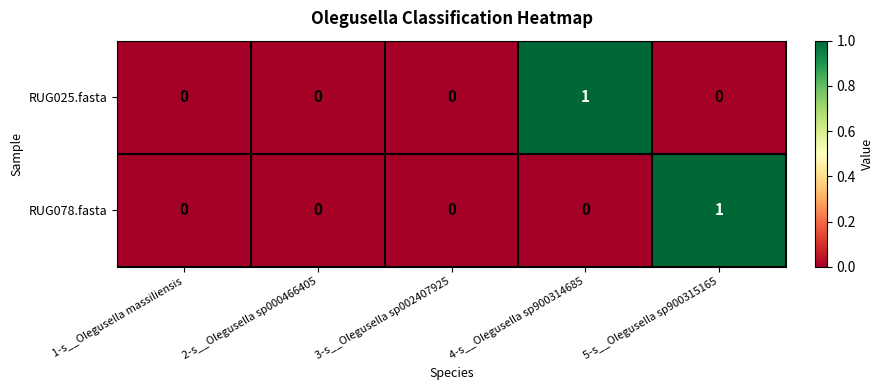

How many RUG078.fasta values are between 0 and 1?

5